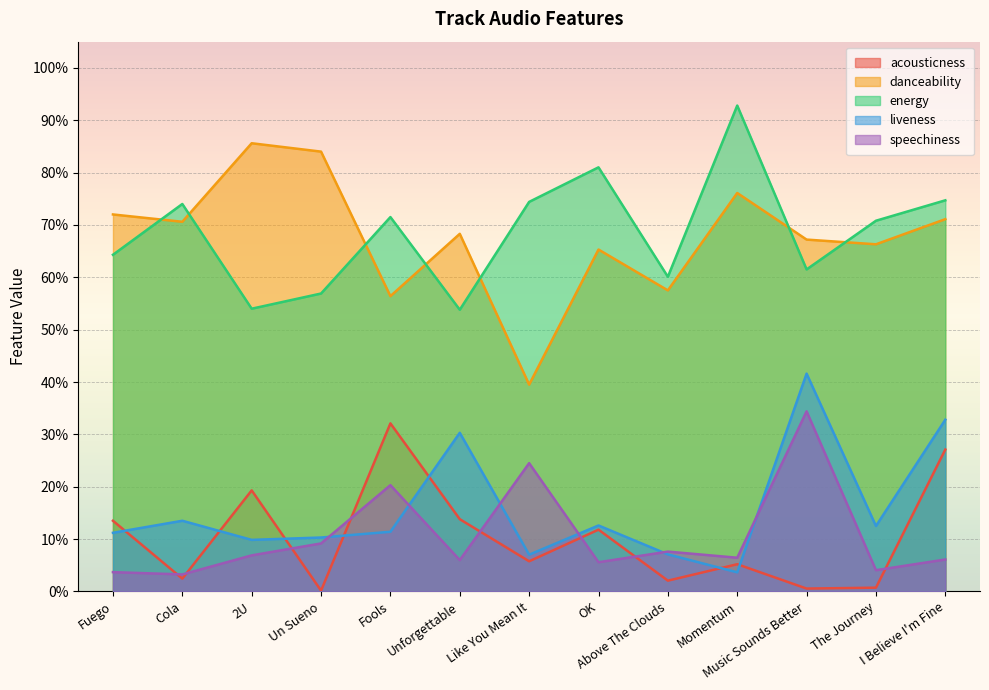

What position from the right is Cola?

12